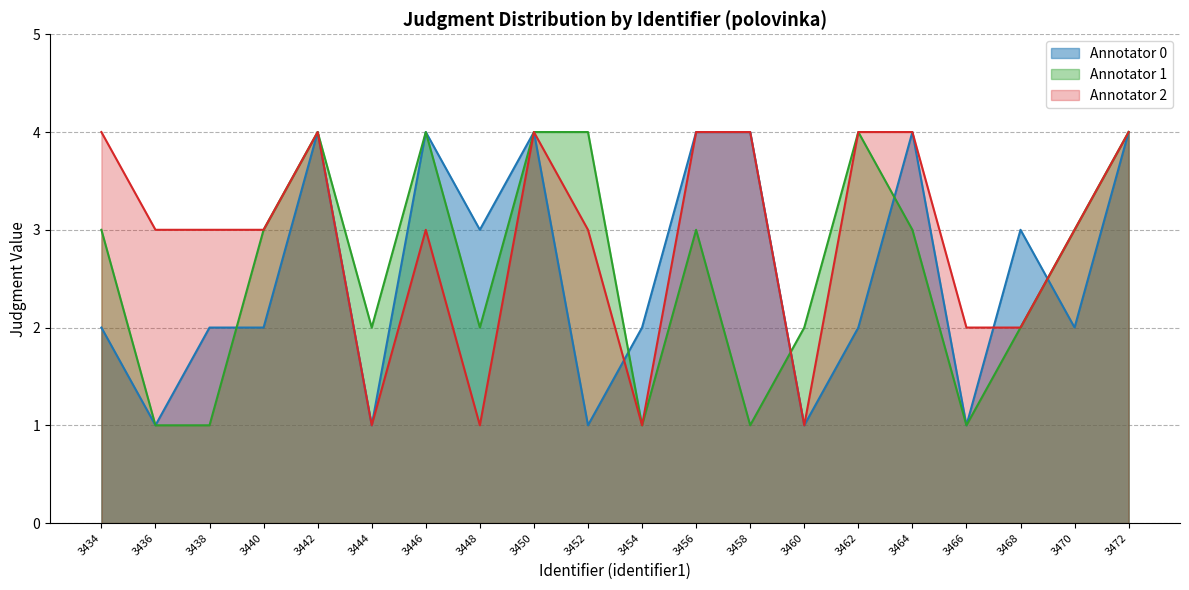

Which label corresponds to the largest value in the chart?

3442